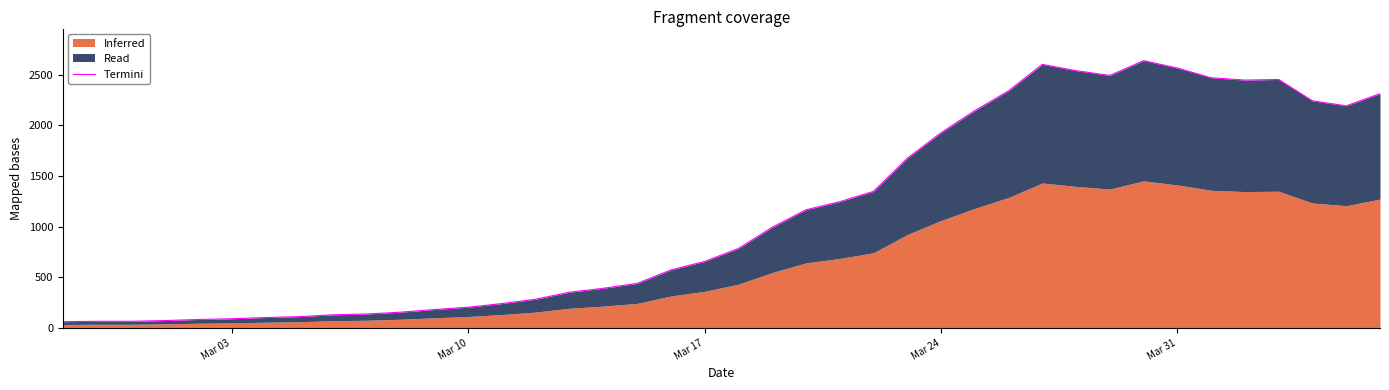

Is it true that the value at 21 is 1427.1?

False